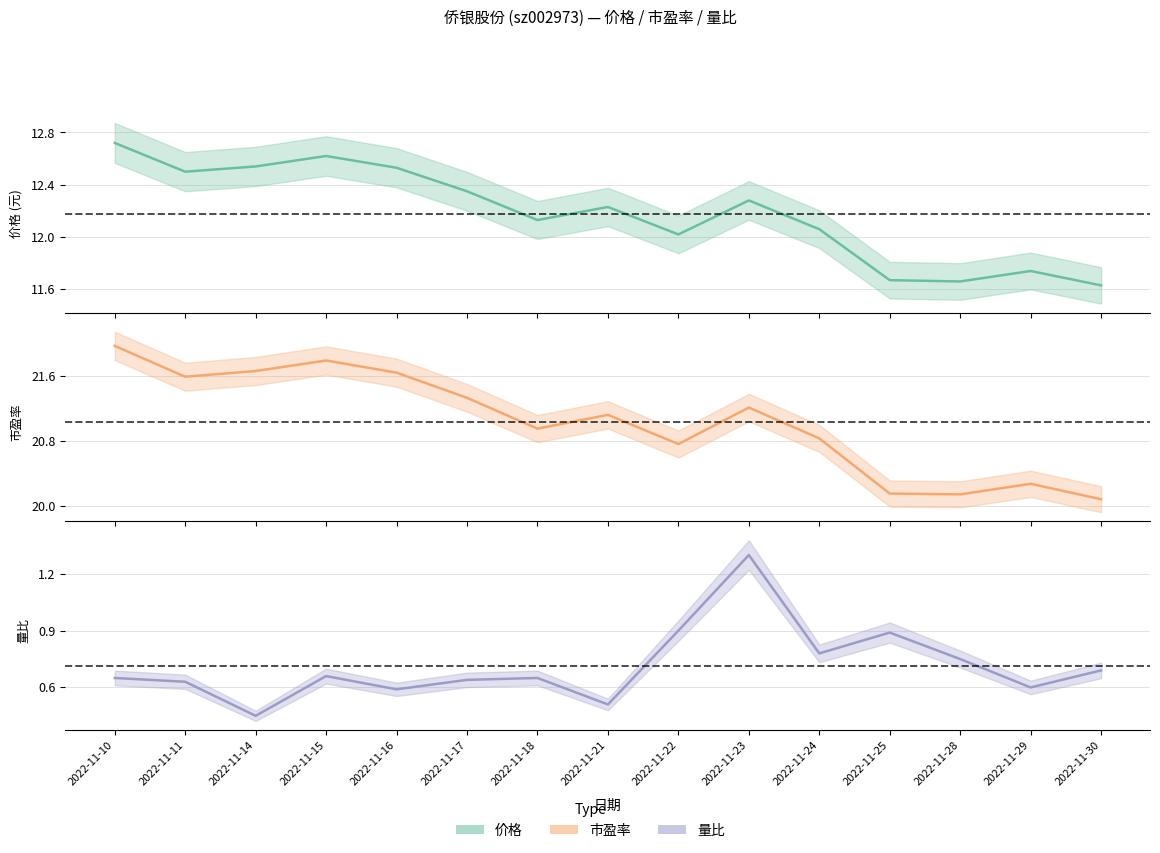

Reading left to right, transcribe all the data shown in this chart.

价格: 2022-11-10=12.7	2022-11-11=12.5	2022-11-14=12.5	2022-11-15=12.6	2022-11-16=12.5	2022-11-17=12.3	2022-11-18=12.1	2022-11-21=12.2	2022-11-22=12.0	2022-11-23=12.3	2022-11-24=12.1	2022-11-25=11.7	2022-11-28=11.7	2022-11-29=11.7	2022-11-30=11.6
市盈率: 2022-11-10=22.0	2022-11-11=21.6	2022-11-14=21.7	2022-11-15=21.8	2022-11-16=21.6	2022-11-17=21.3	2022-11-18=20.9	2022-11-21=21.1	2022-11-22=20.8	2022-11-23=21.2	2022-11-24=20.8	2022-11-25=20.1	2022-11-28=20.1	2022-11-29=20.3	2022-11-30=20.1
量比: 2022-11-10=0.7	2022-11-11=0.6	2022-11-14=0.5	2022-11-15=0.7	2022-11-16=0.6	2022-11-17=0.6	2022-11-18=0.7	2022-11-21=0.5	2022-11-22=0.9	2022-11-23=1.3	2022-11-24=0.8	2022-11-25=0.9	2022-11-28=0.8	2022-11-29=0.6	2022-11-30=0.7